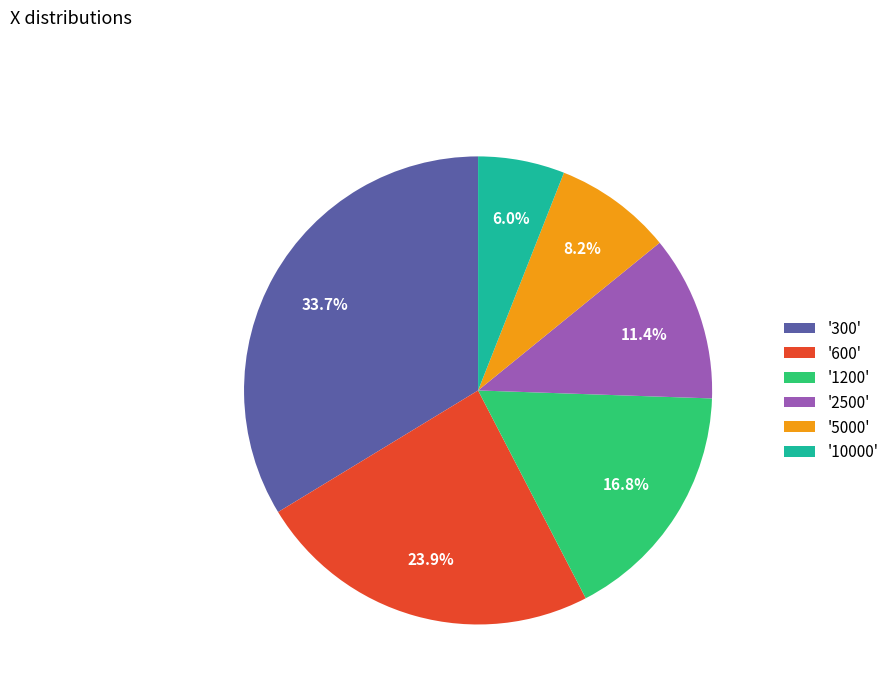

What is the ratio of the value at '300' to the value at '600'?

1.4